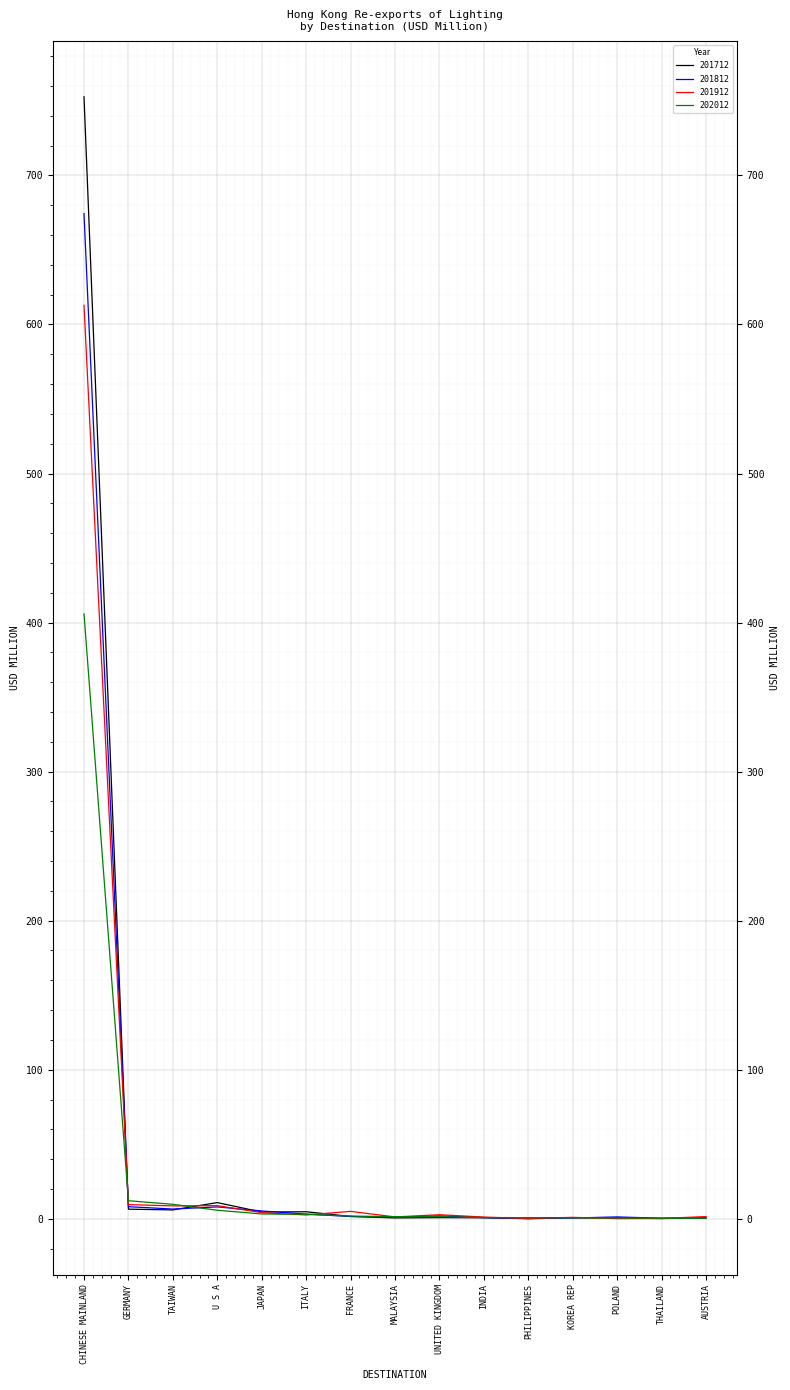

True or false: 201812 has a value of 1.9 at UNITED KINGDOM.

True